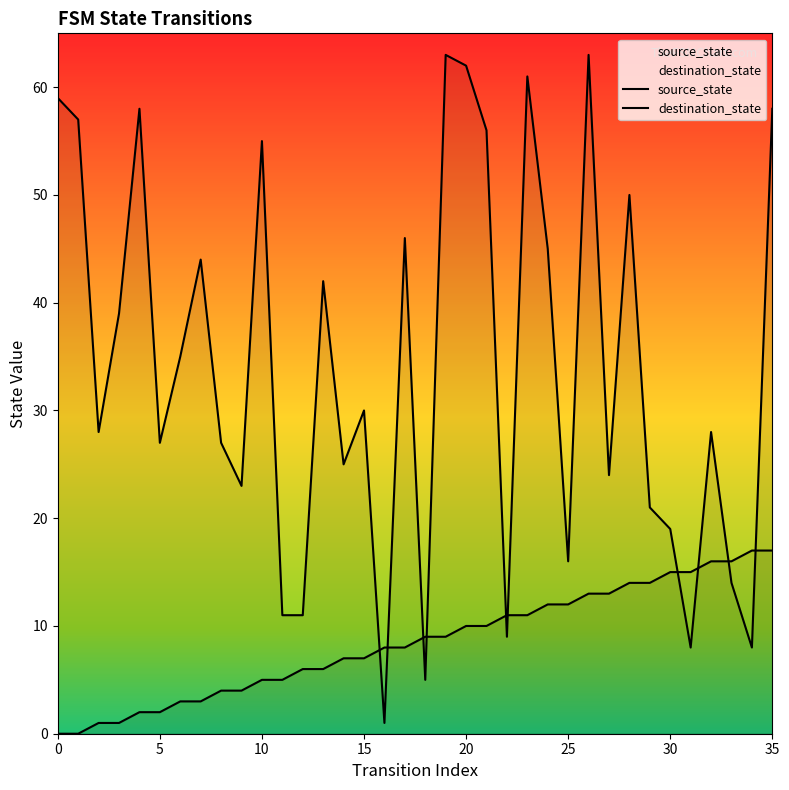

Is it true that source_state equals 10 at 20?

True